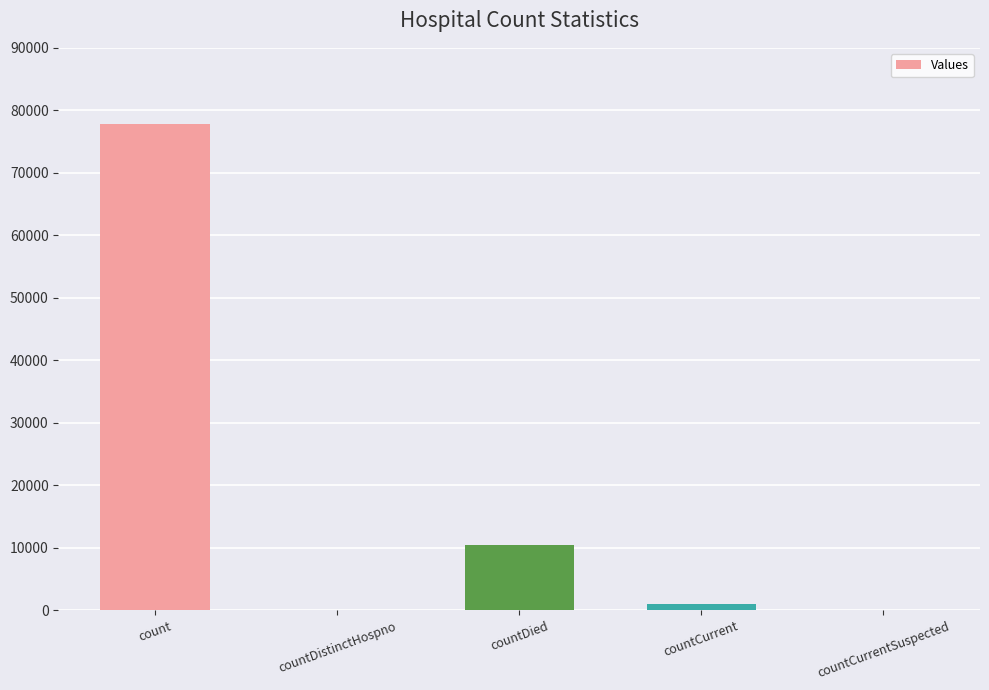

Count the number of data series in this chart.

1